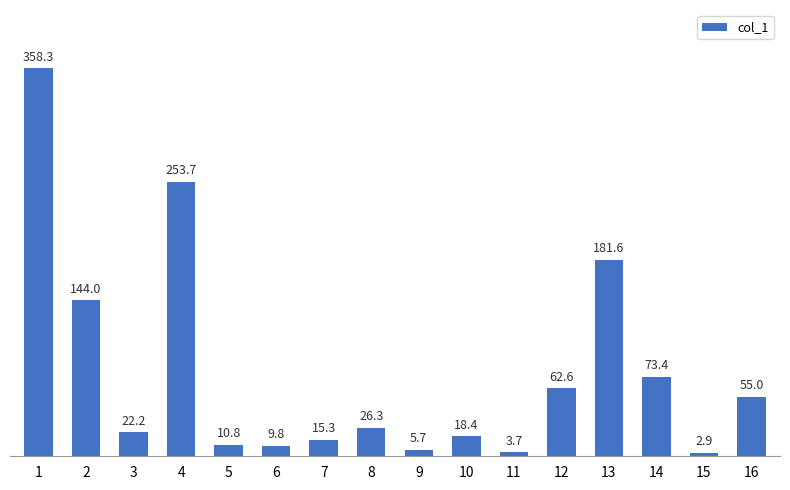

List the labels in order of value, smallest first.

15, 11, 9, 6, 5, 7, 10, 3, 8, 16, 12, 14, 2, 13, 4, 1